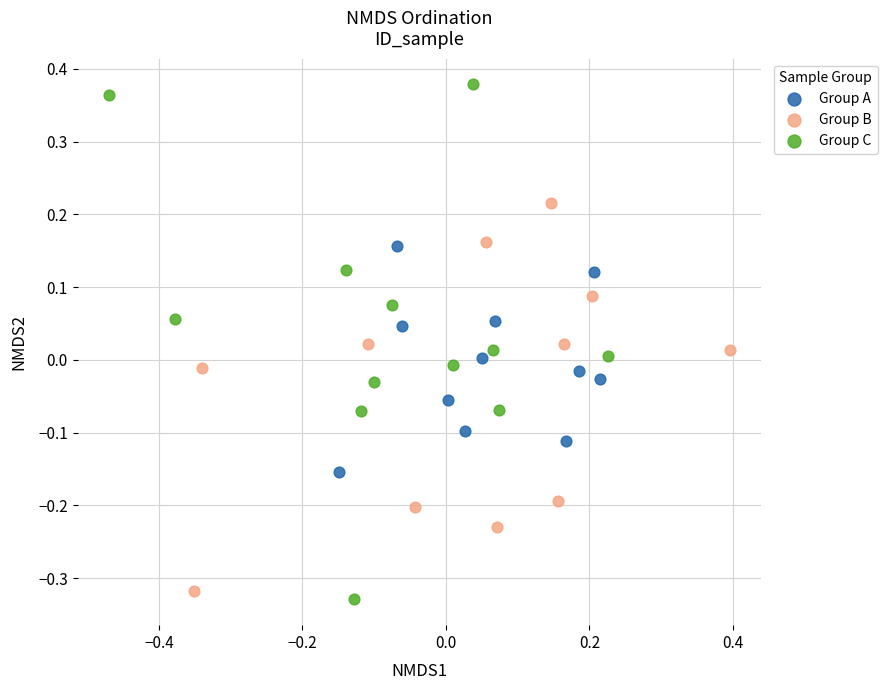

Which series has the largest Y range (max minus min)?

Group C